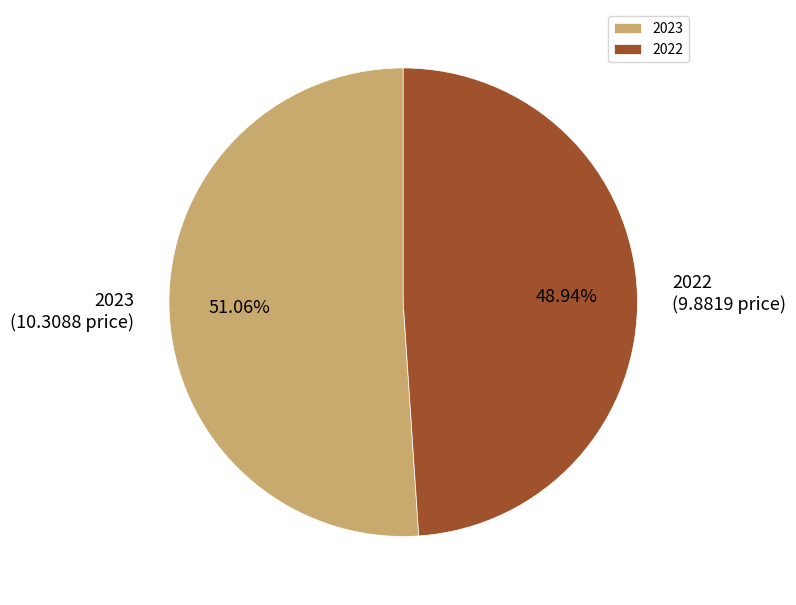

How many segments does this pie chart have?

2